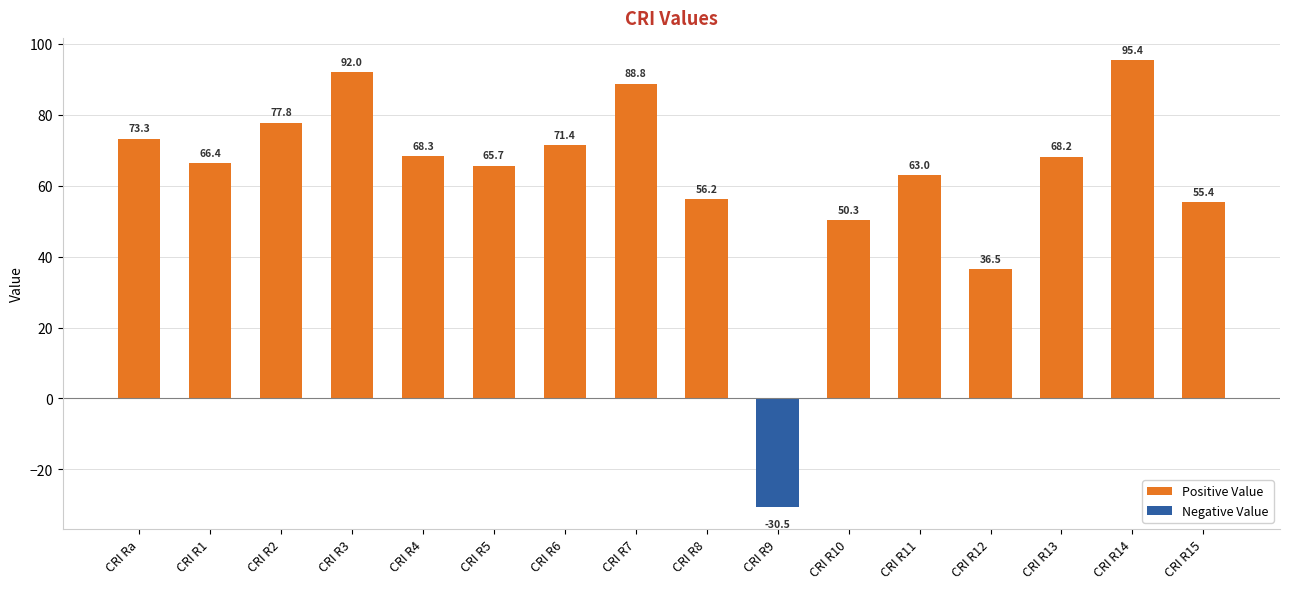

What is the label of the 9th bar from the left?

CRI R8